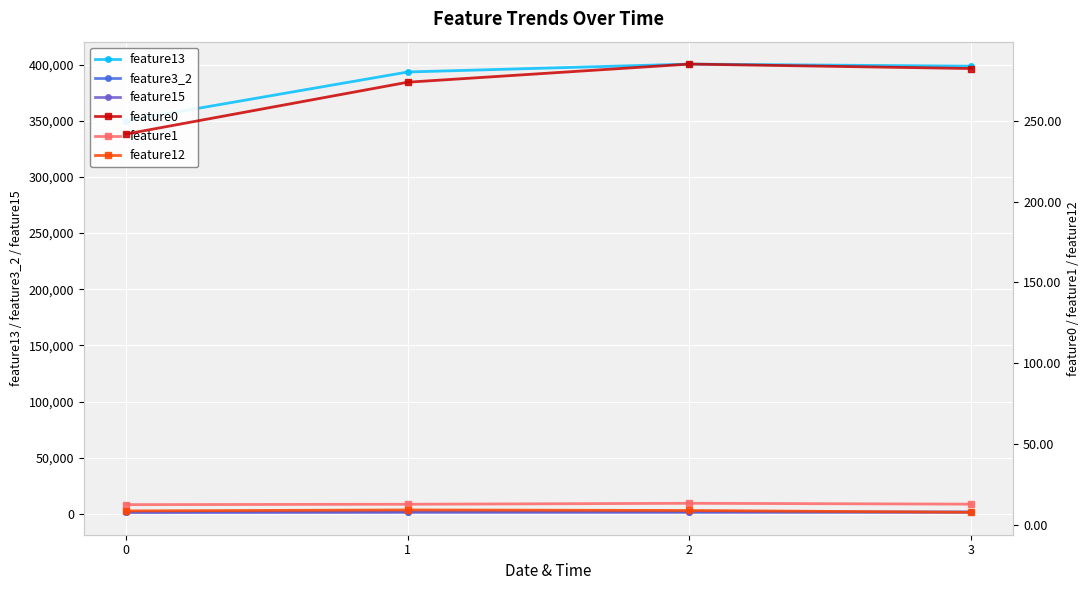

True or false: feature13 and feature15 intersect in this chart.

False